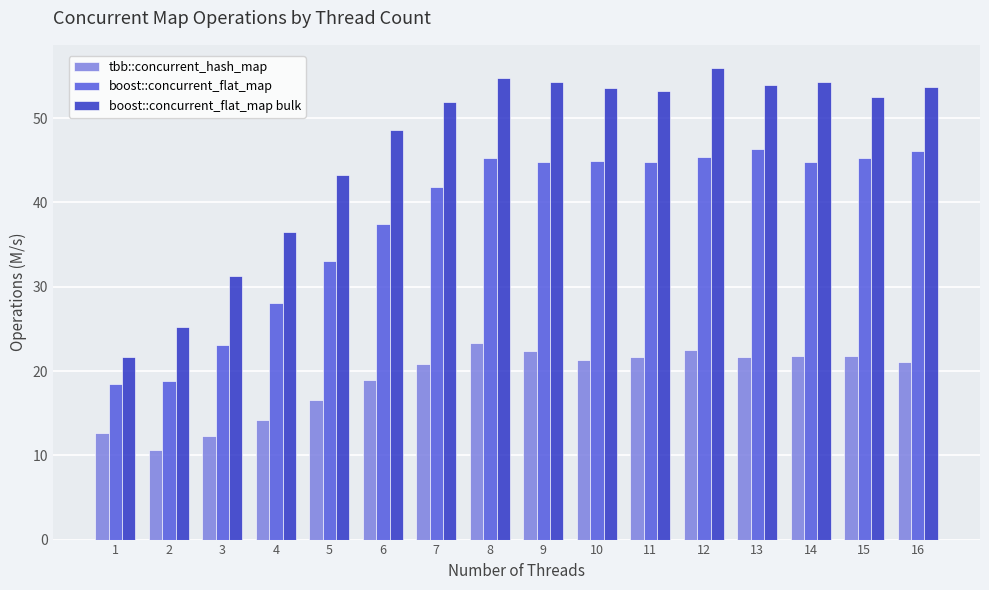

At which label does tbb::concurrent_hash_map reach its peak?

8